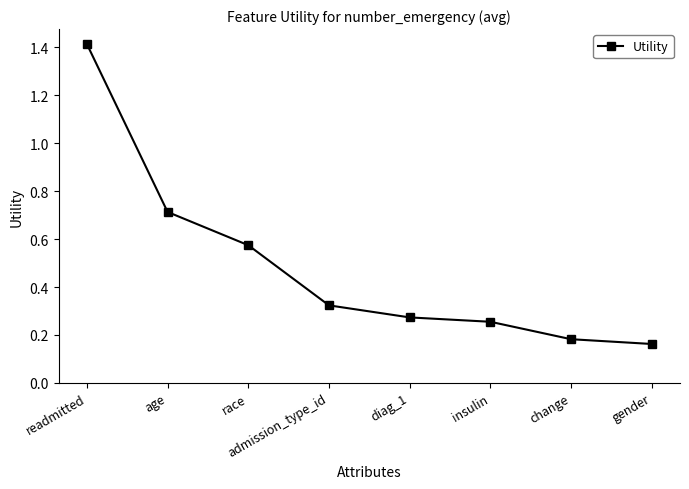

How many series are shown in this chart?

1